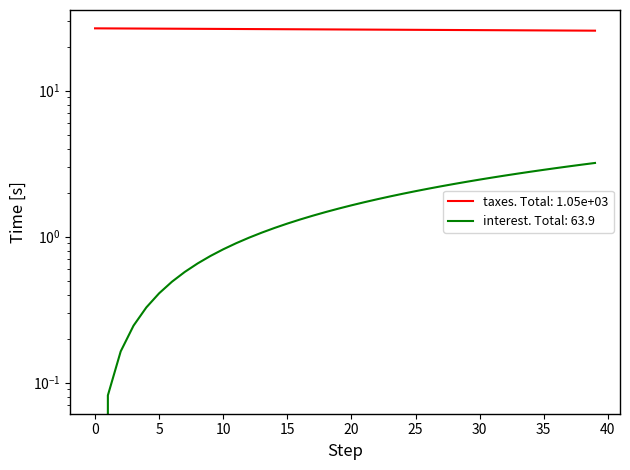

Reading right to left, extract all data points from this chart.

debt_capital: 25.7	25.7	25.8	25.8	25.8	25.8	25.9	25.9	25.9	25.9	26.0	26.0	26.0	26.0	26.1	26.1	26.1	26.1	26.2	26.2	26.2	26.2	26.3	26.3	26.3	26.3	26.4	26.4	26.4	26.4	26.4	26.5	26.5	26.5	26.5	26.6	26.6	26.6	26.6	26.7
debt_issued: 3.2	3.1	3.0	2.9	2.9	2.8	2.7	2.6	2.5	2.5	2.4	2.3	2.2	2.1	2.0	2.0	1.9	1.8	1.7	1.6	1.6	1.5	1.4	1.3	1.2	1.1	1.1	1.0	0.9	0.8	0.7	0.7	0.6	0.5	0.4	0.3	0.2	0.2	0.1	0.0